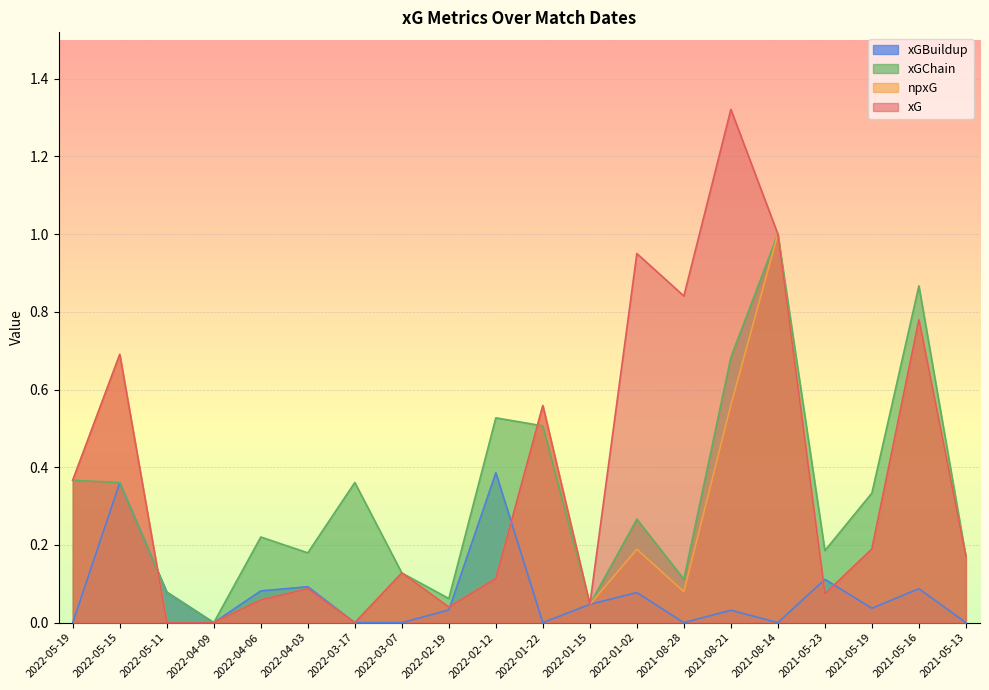

How many intersections are there between xGChain and npxG?

2